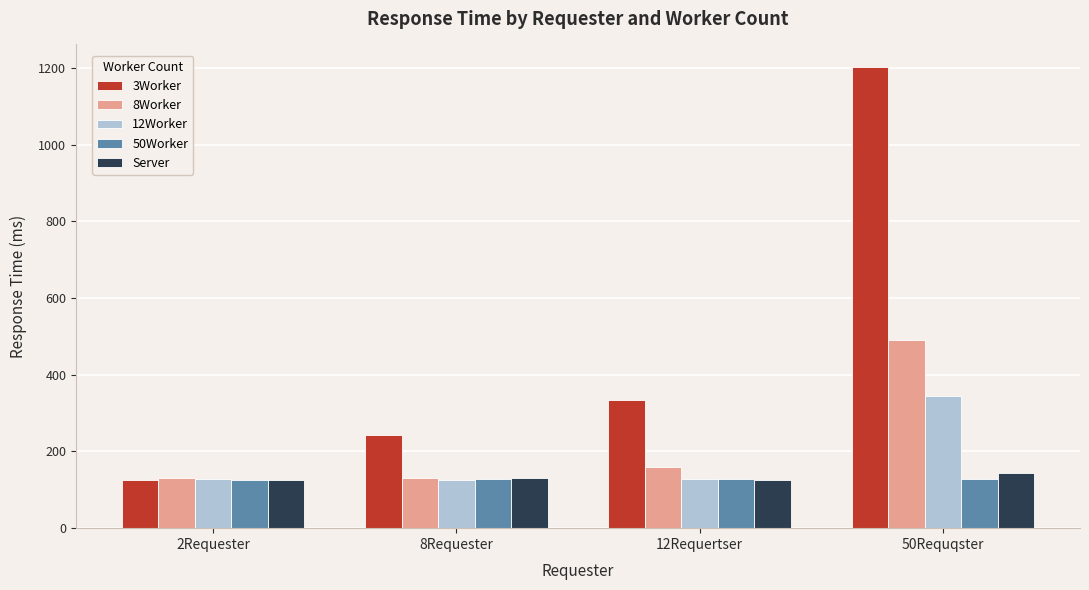

What is the maximum value shown in the chart?

1201.1